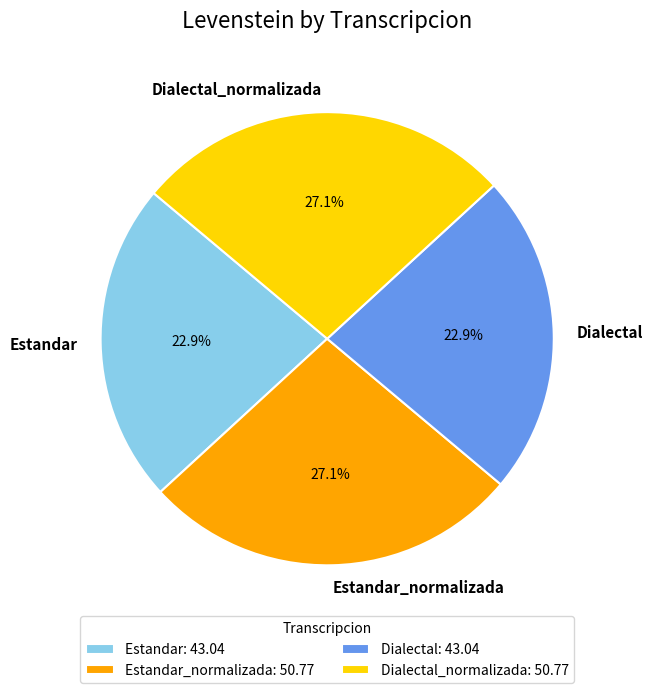

Does Estandar_normalizada represent more than half of the total?

No